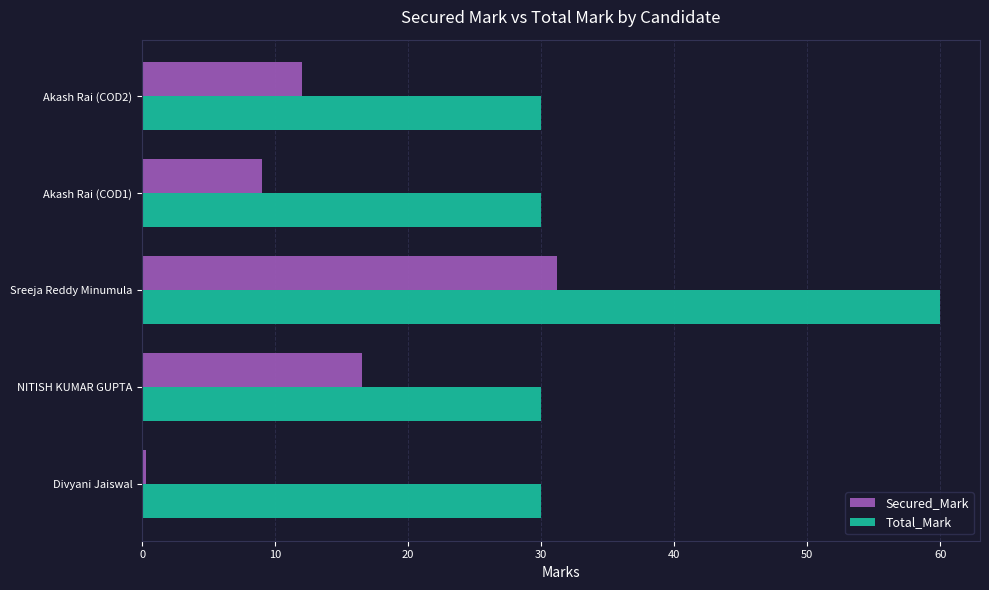

How many categories are shown in the chart?

5